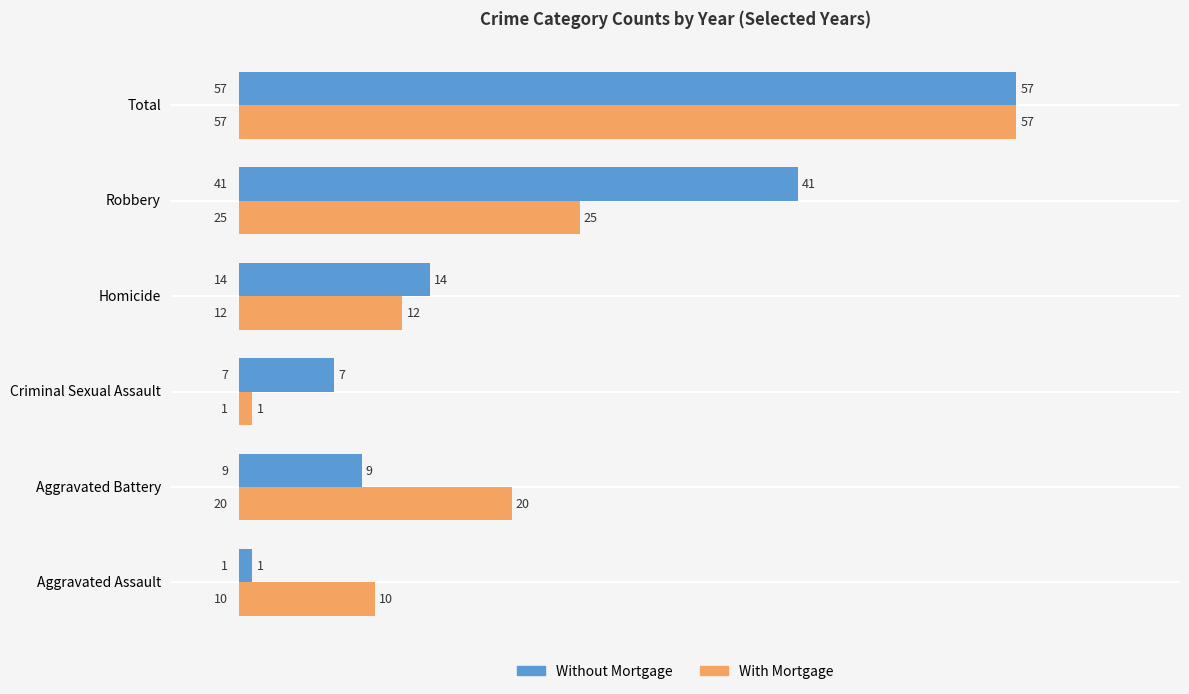

Which series has the largest total across all categories?

Without Mortgage